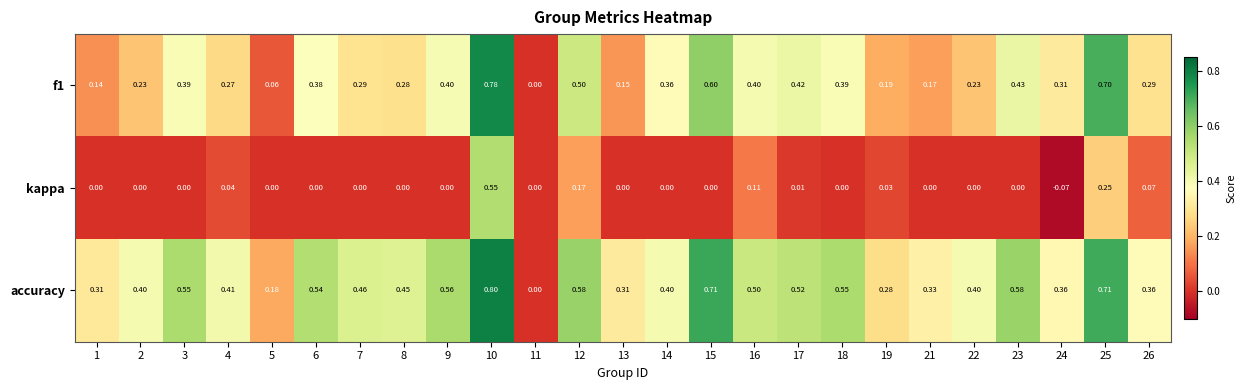

Which series has the largest total across all categories?

accuracy